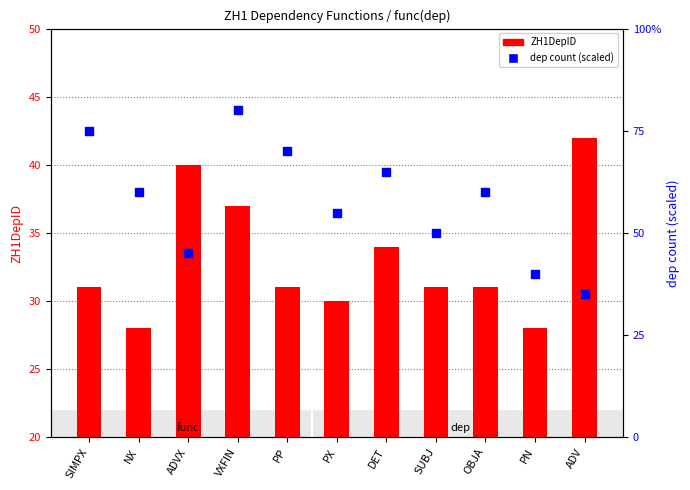

At how many categories does at least one series exceed 77?

1